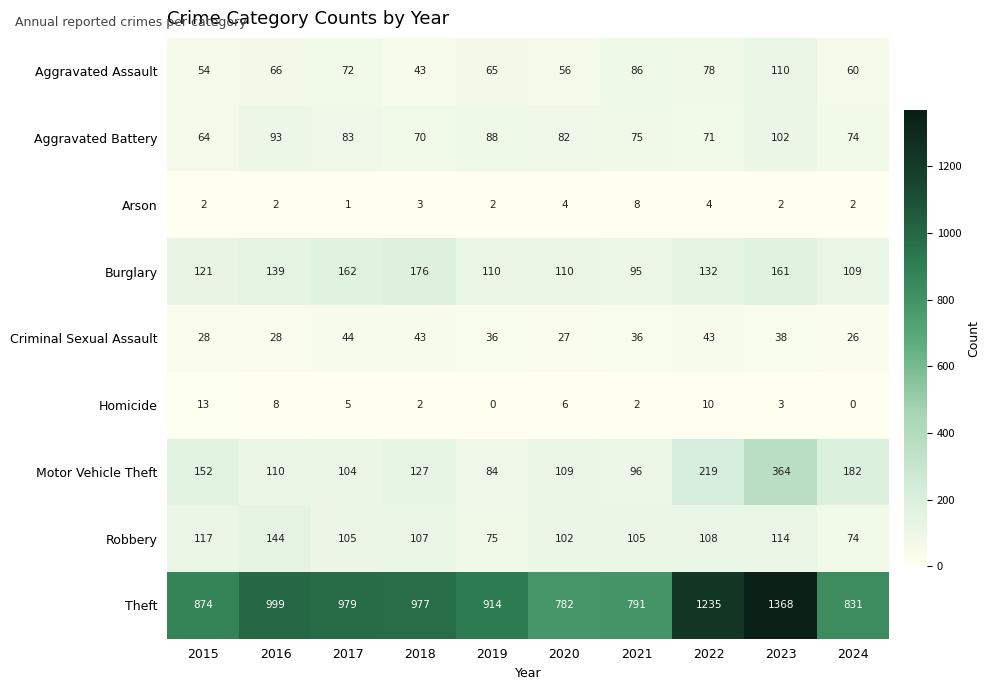

Is it true that Homicide equals 6 at 2020?

True